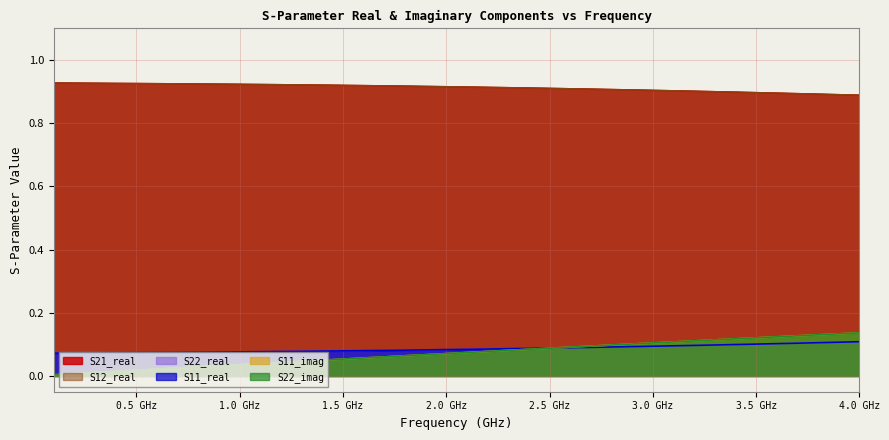

Reading left to right, list all the values displayed in this chart.

S11_real: 0.1	0.1	0.1	0.1	0.1	0.1	0.1	0.1	0.1	0.1	0.1	0.1	0.1	0.1	0.1	0.1	0.1	0.1	0.1	0.1	0.1	0.1	0.1	0.1	0.1	0.1	0.1	0.1	0.1	0.1	0.1	0.1	0.1	0.1	0.1	0.1	0.1	0.1	0.1	0.1
S11_imag: 0.0	0.0	0.0	0.0	0.0	0.0	0.0	0.0	0.0	0.0	0.0	0.0	0.0	0.0	0.1	0.1	0.1	0.1	0.1	0.1	0.1	0.1	0.1	0.1	0.1	0.1	0.1	0.1	0.1	0.1	0.1	0.1	0.1	0.1	0.1	0.1	0.1	0.1	0.1	0.1
S21_real: 0.9	0.9	0.9	0.9	0.9	0.9	0.9	0.9	0.9	0.9	0.9	0.9	0.9	0.9	0.9	0.9	0.9	0.9	0.9	0.9	0.9	0.9	0.9	0.9	0.9	0.9	0.9	0.9	0.9	0.9	0.9	0.9	0.9	0.9	0.9	0.9	0.9	0.9	0.9	0.9
S12_real: 0.9	0.9	0.9	0.9	0.9	0.9	0.9	0.9	0.9	0.9	0.9	0.9	0.9	0.9	0.9	0.9	0.9	0.9	0.9	0.9	0.9	0.9	0.9	0.9	0.9	0.9	0.9	0.9	0.9	0.9	0.9	0.9	0.9	0.9	0.9	0.9	0.9	0.9	0.9	0.9
S22_real: 0.1	0.1	0.1	0.1	0.1	0.1	0.1	0.1	0.1	0.1	0.1	0.1	0.1	0.1	0.1	0.1	0.1	0.1	0.1	0.1	0.1	0.1	0.1	0.1	0.1	0.1	0.1	0.1	0.1	0.1	0.1	0.1	0.1	0.1	0.1	0.1	0.1	0.1	0.1	0.1
S22_imag: 0.0	0.0	0.0	0.0	0.0	0.0	0.0	0.0	0.0	0.0	0.0	0.0	0.0	0.0	0.1	0.1	0.1	0.1	0.1	0.1	0.1	0.1	0.1	0.1	0.1	0.1	0.1	0.1	0.1	0.1	0.1	0.1	0.1	0.1	0.1	0.1	0.1	0.1	0.1	0.1